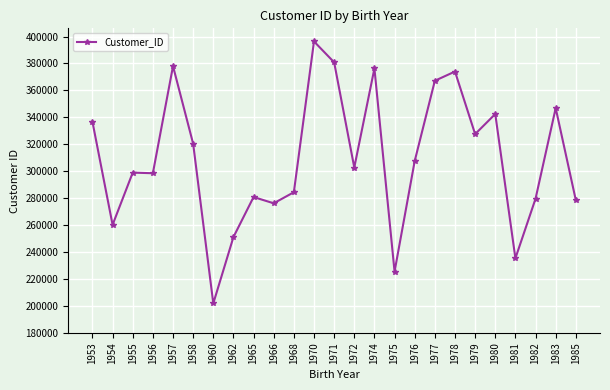

What is the value of the 11th point from the left?

284400